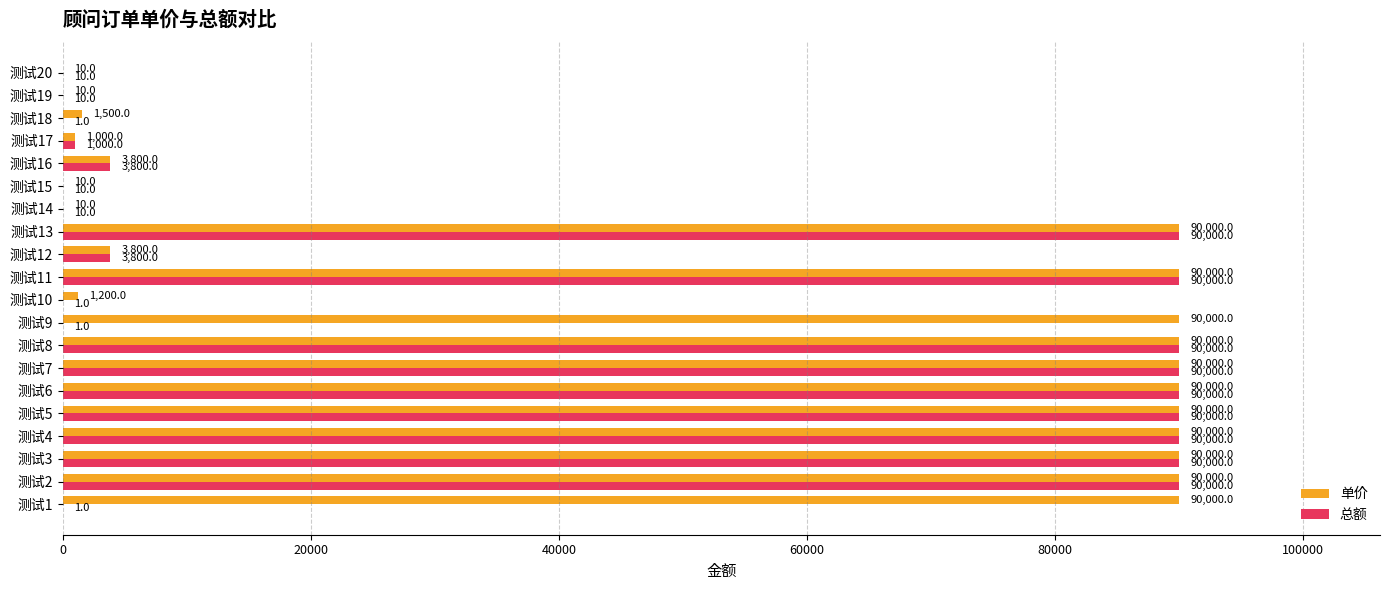

The 单价 series shows 3800 at 测试16. True or false?

True